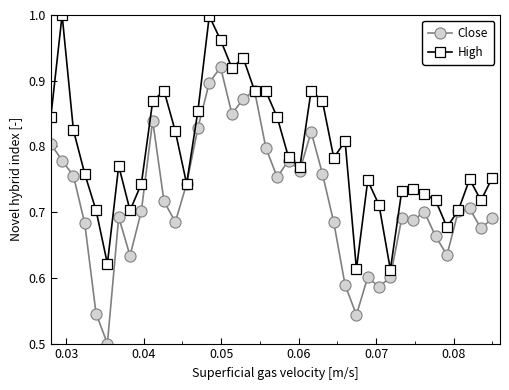

Which series has the largest total across all categories?

High